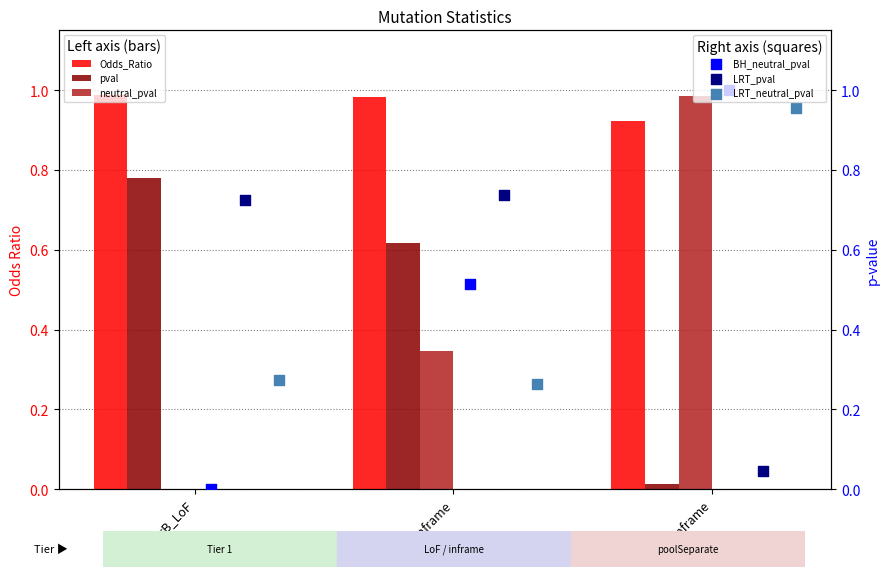

Which series has the largest total across all categories?

Odds_Ratio